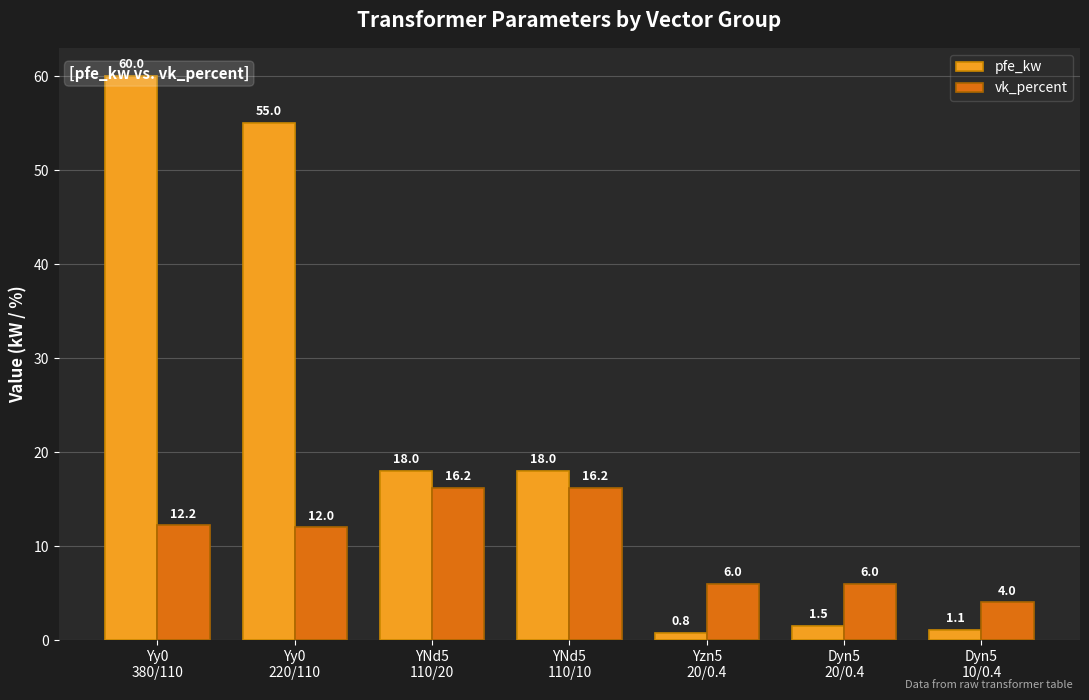

What is the sum of all vk_percent values?

72.6